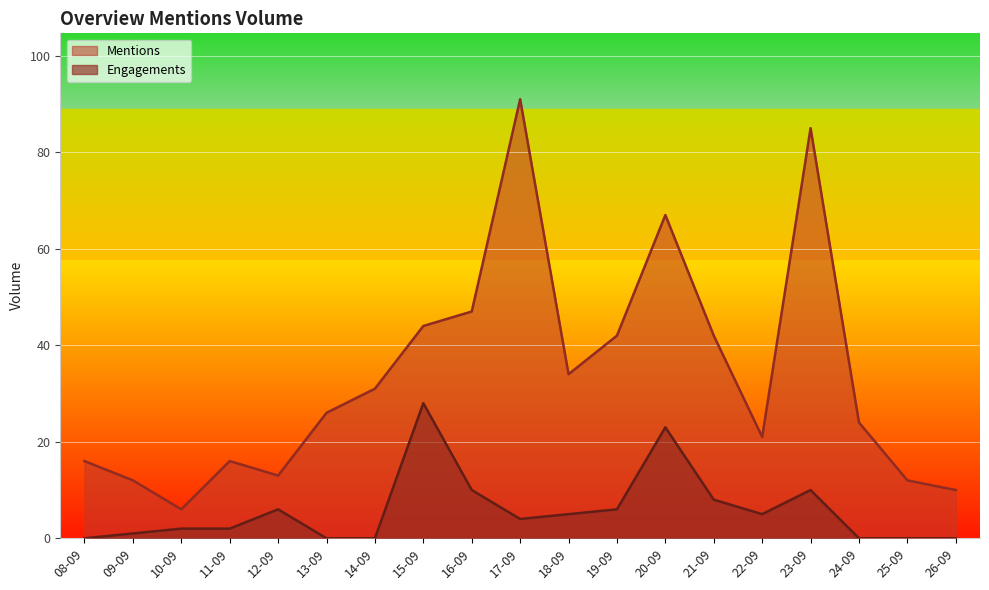

Between 12-09 and 21-09, which series saw the biggest shift?

Mentions